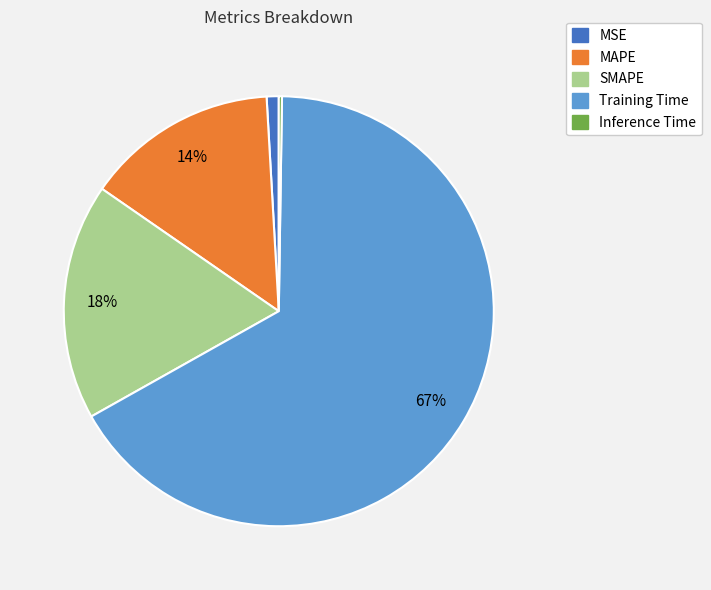

To the nearest percent, what portion does Training Time represent?

67%